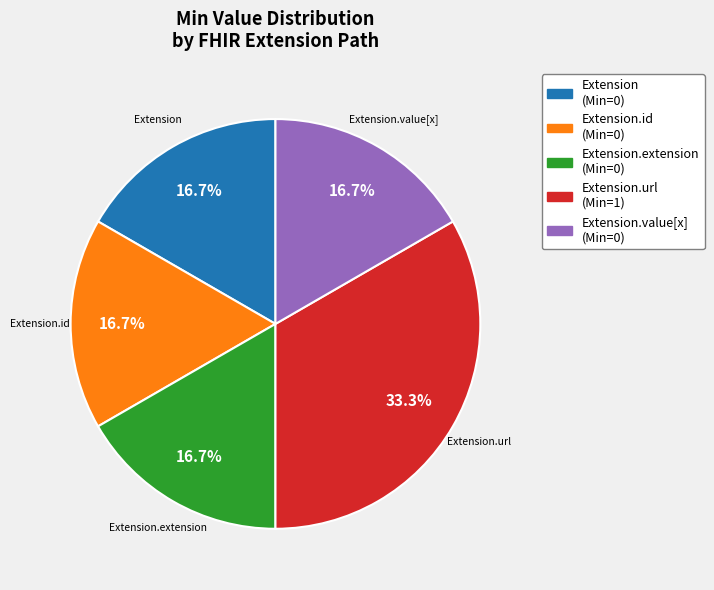

To the nearest percent, what is the difference between the largest and smallest slice percentages?

17%